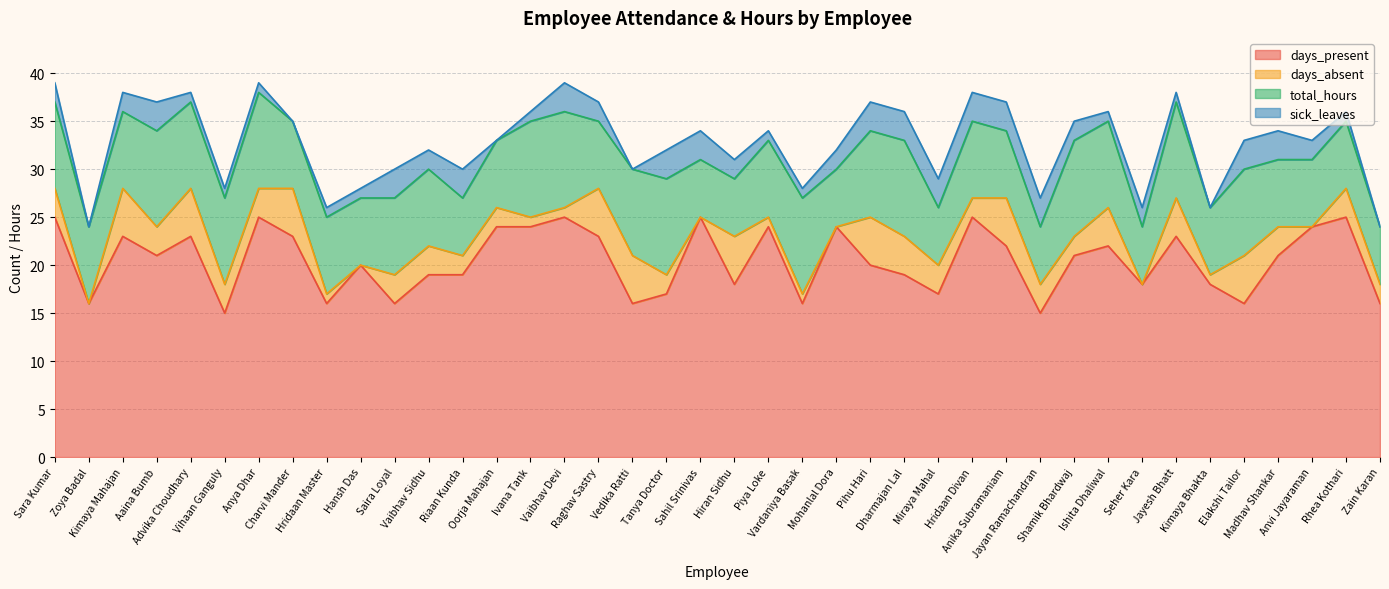

Which series has the largest total across all categories?

days_present